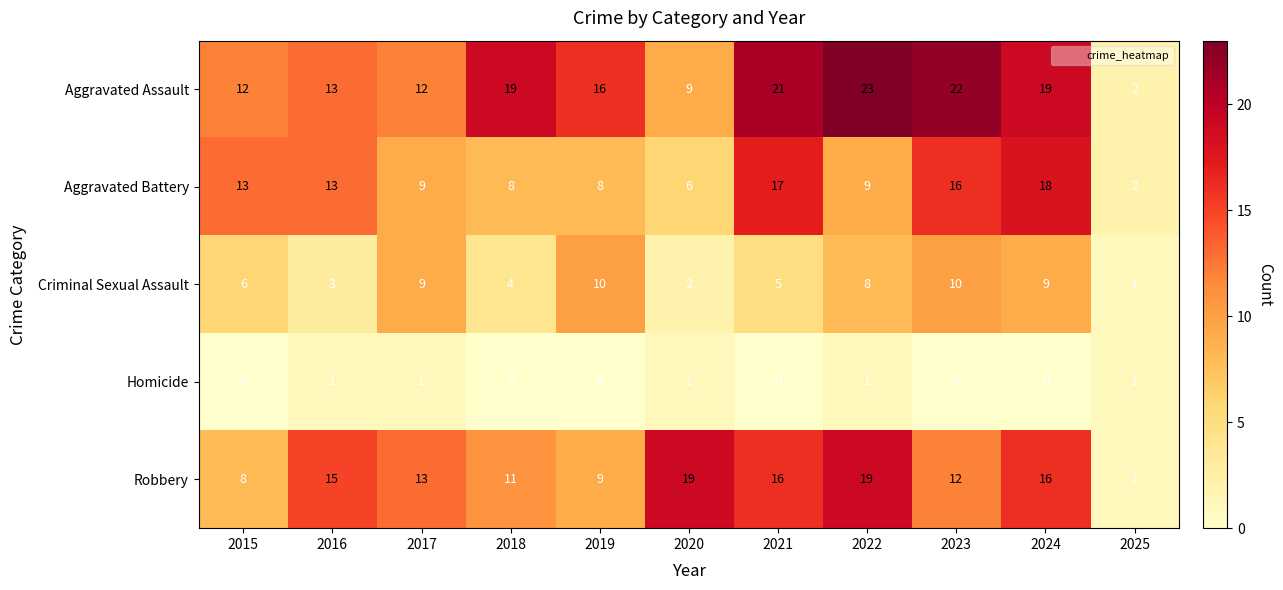

The Aggravated Battery series shows 9 at 2017. True or false?

True